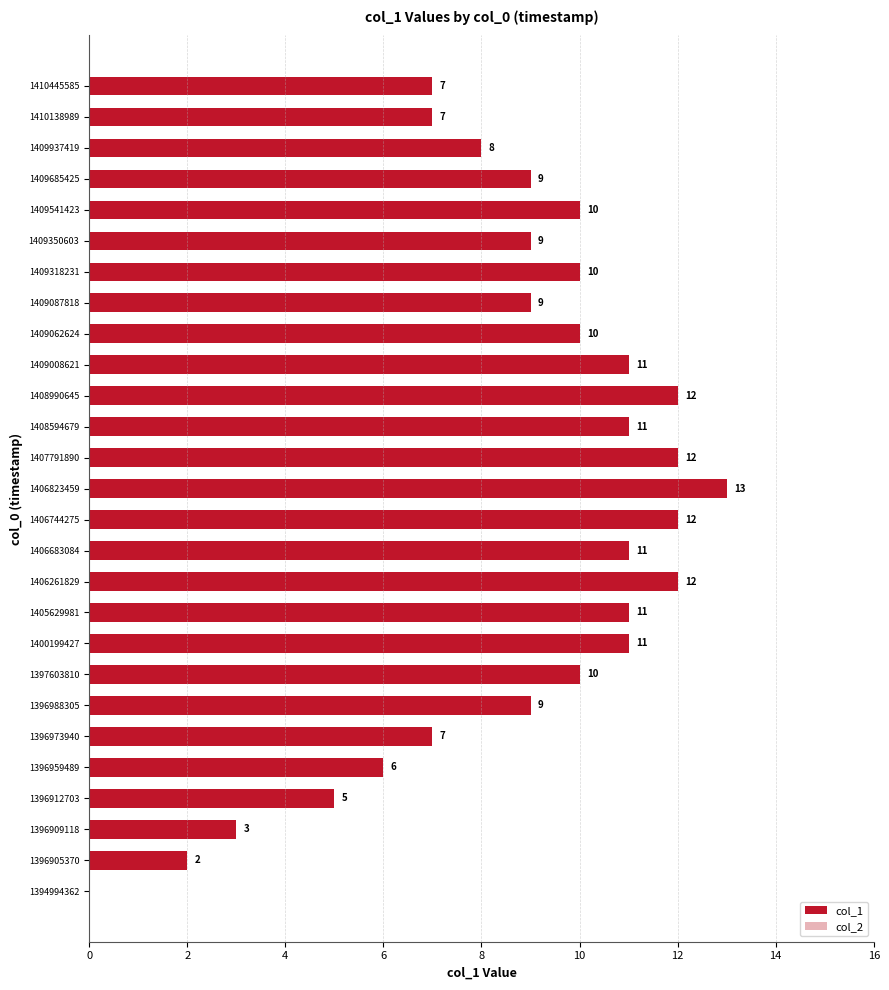

Approximately how many times larger is the value at 1406744275 compared to 1409685425?

1.3